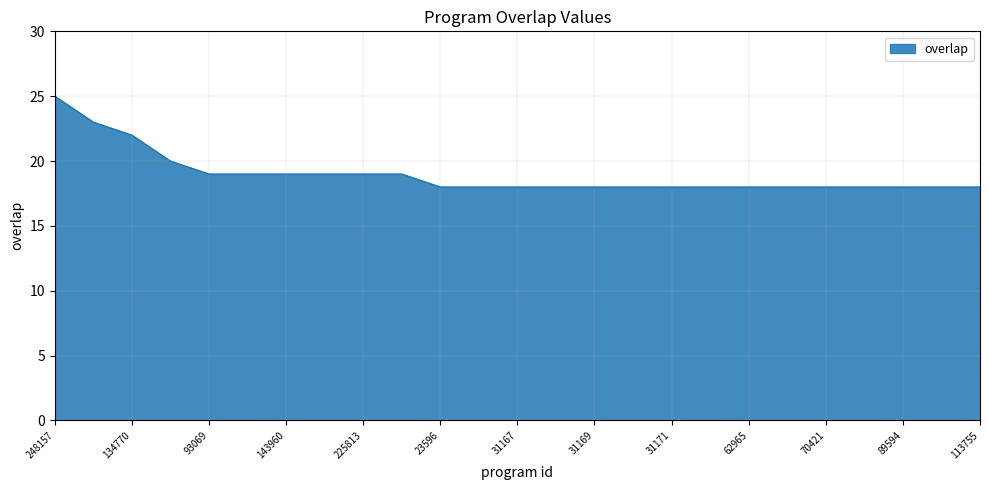

What is the minimum value shown in the chart?

18